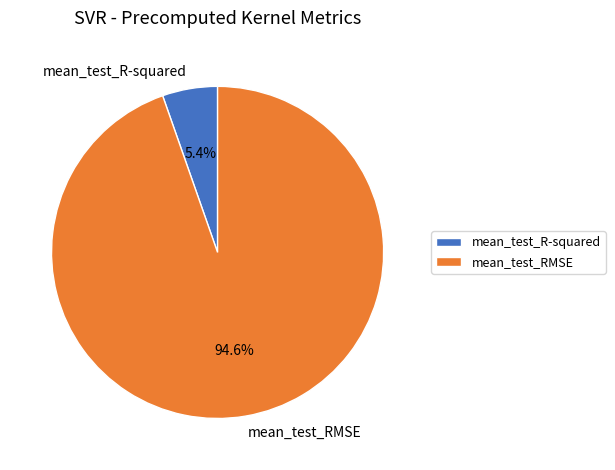

What is the majority slice?

mean_test_RMSE